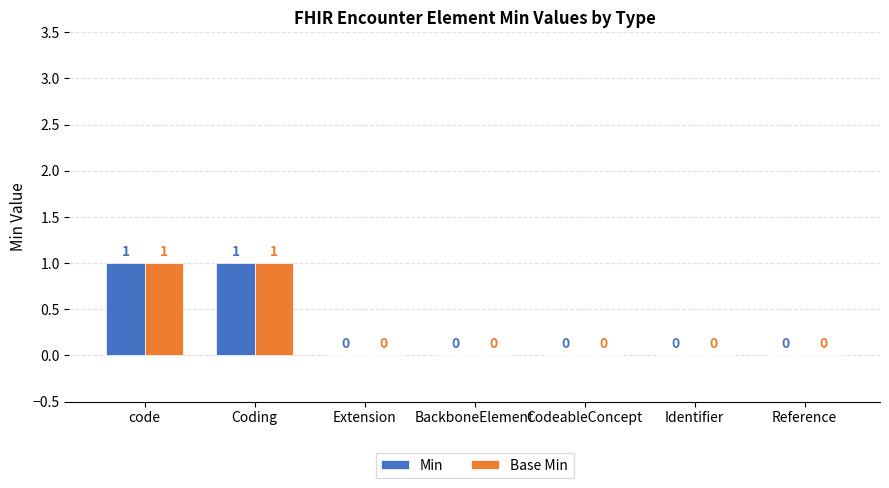

Is the value of Base Min at Coding greater than the value of Min at CodeableConcept?

Yes